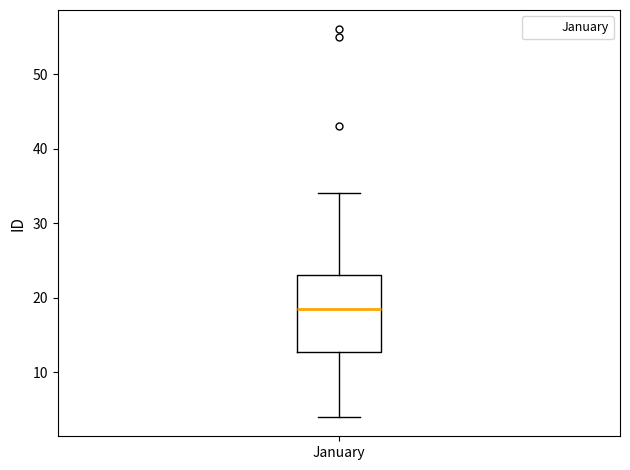

Where does the median line of the box for January sit on the y-axis? The values are not printed on the chart, so give them approximately, as read against the axis.

19